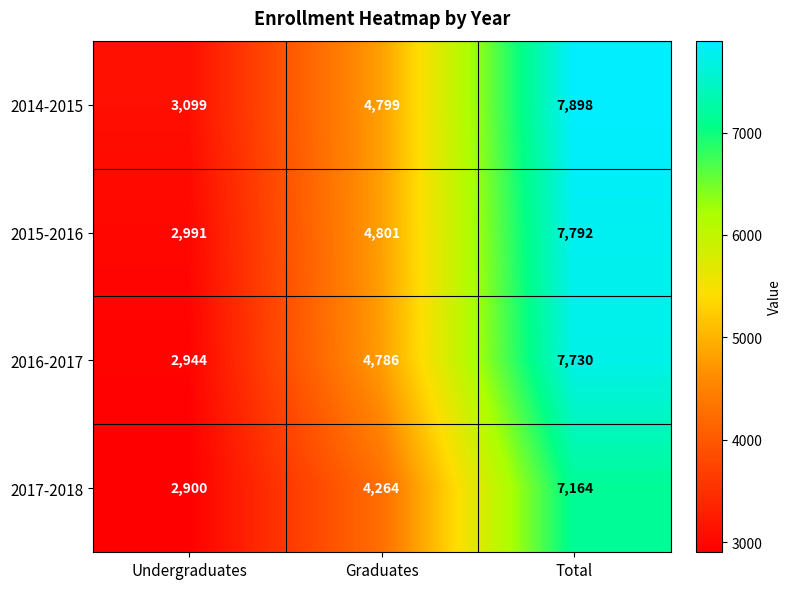

Reading left to right, extract all data points from this chart.

2014-2015: Undergraduates=3099	Graduates=4799	Total=7898
2015-2016: Undergraduates=2991	Graduates=4801	Total=7792
2016-2017: Undergraduates=2944	Graduates=4786	Total=7730
2017-2018: Undergraduates=2900	Graduates=4264	Total=7164